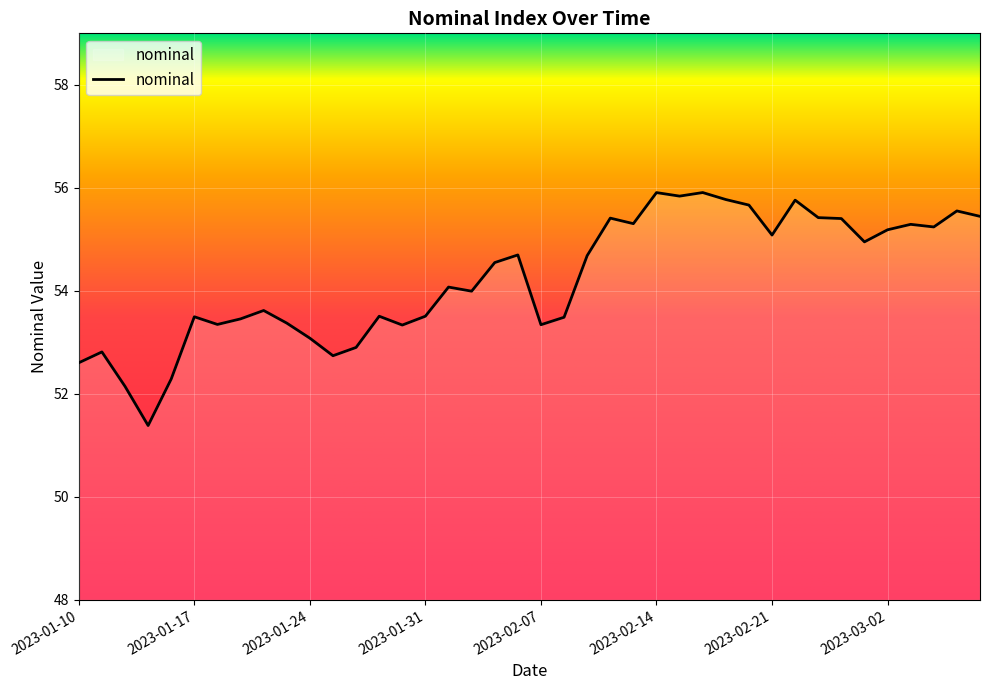

What is the greatest value displayed?

55.9